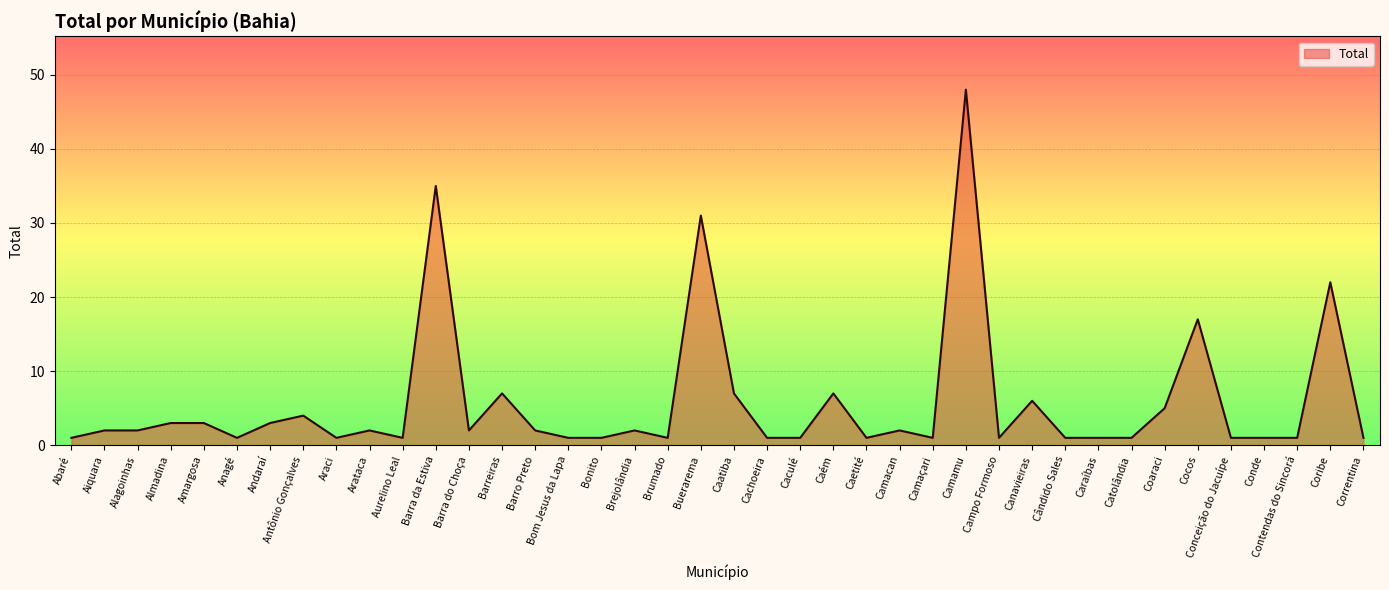

At which label is the value closest to 24?

Coribe